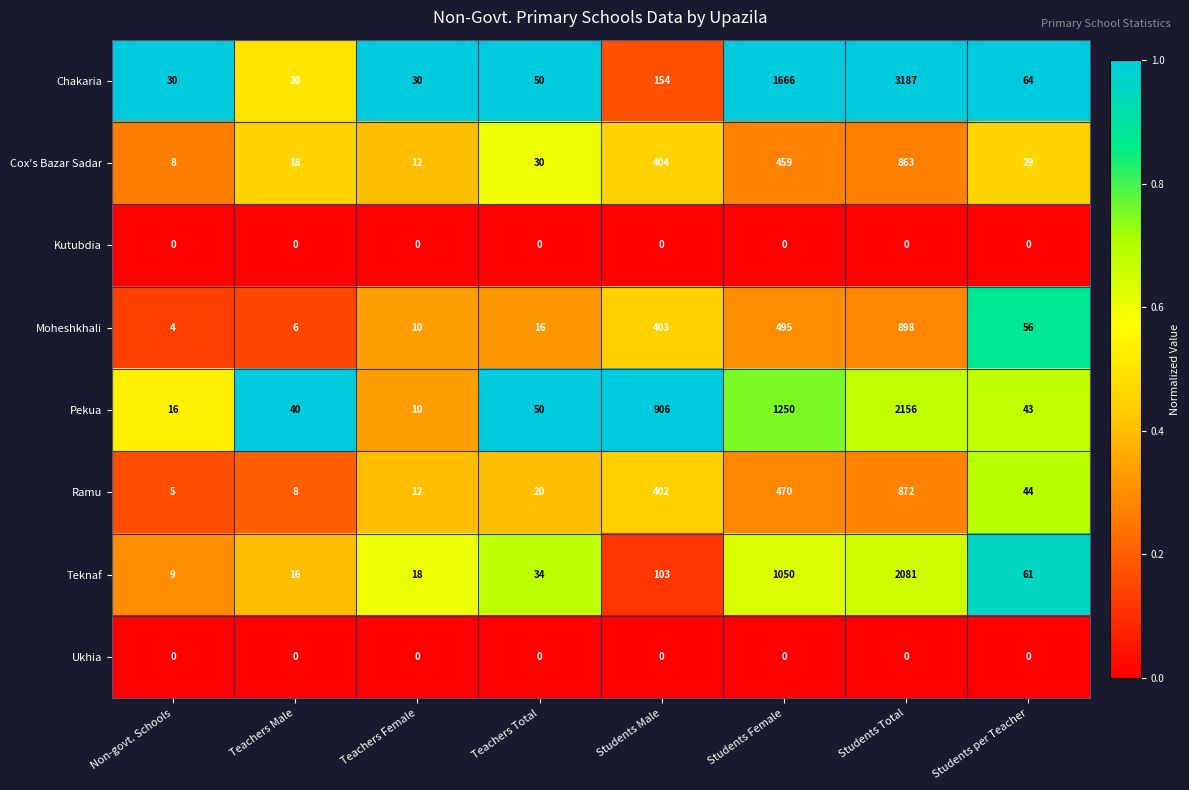

At which category does the chart reach its peak across all series?

Students Total